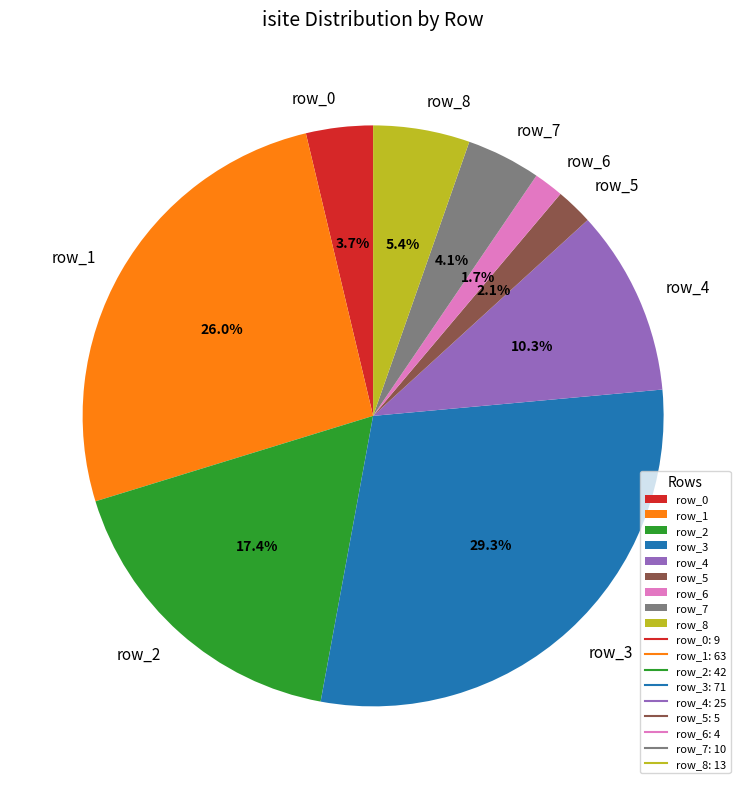

What is the ratio of the value at row_2 to the value at row_1?

0.7